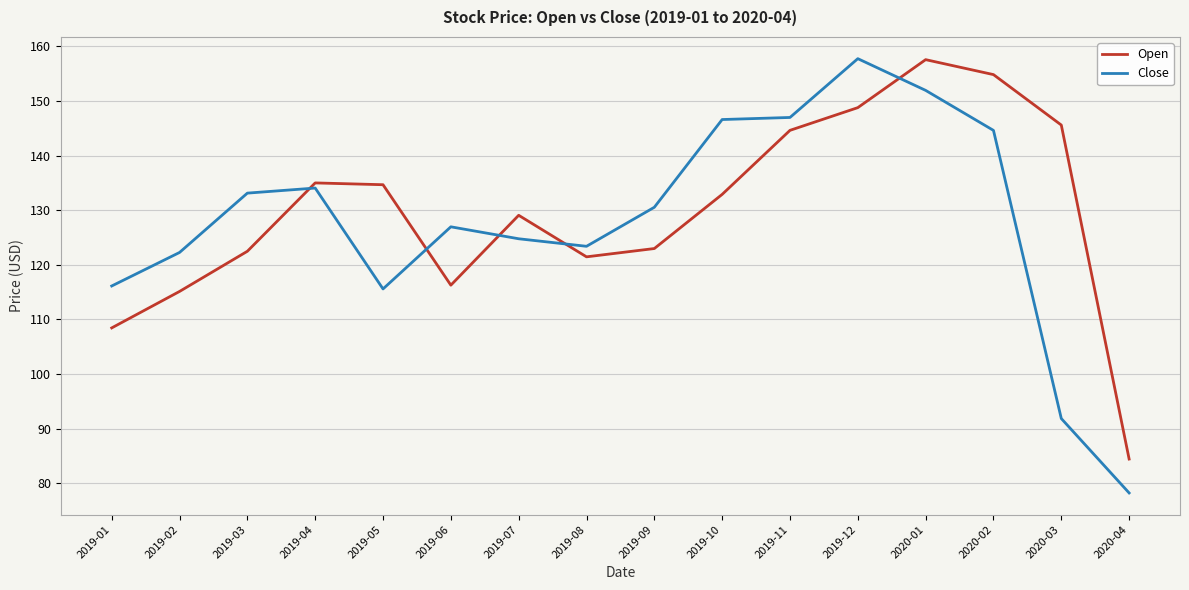

What is the sum of the Close values at 2019-12 and 2020-04?

236.0